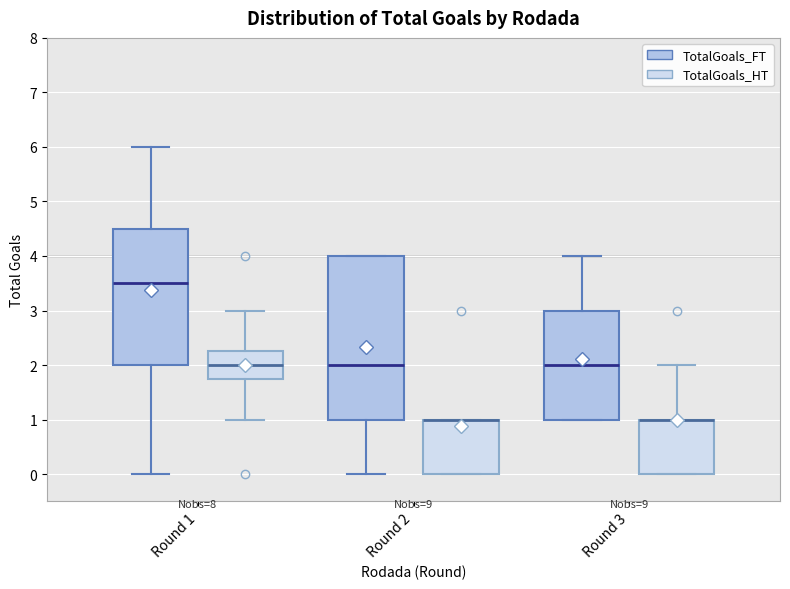

Comparing the boxes themselves (not the whiskers), which one is the tallest?

Round 2 (TotalGoals_FT)